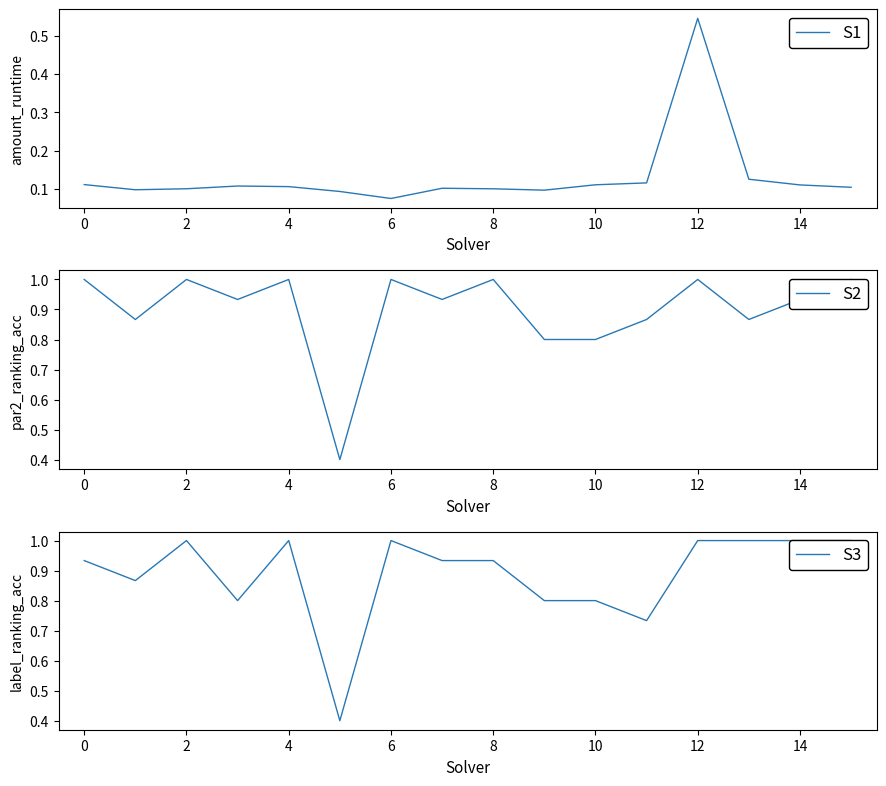

Where is S1 nearest to the value 0?

6